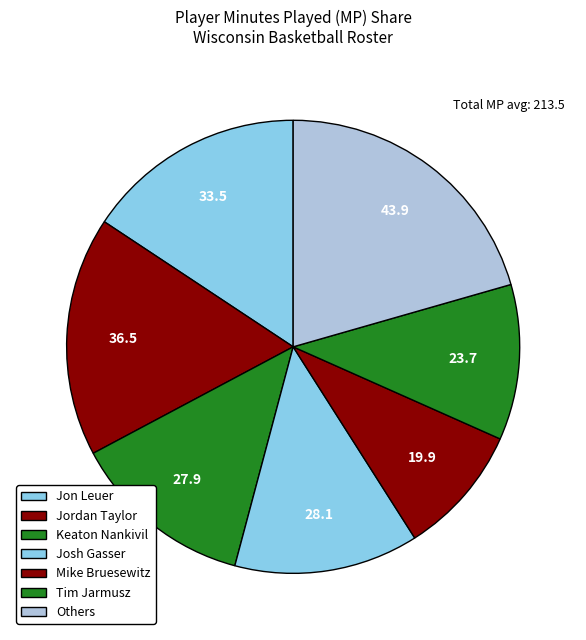

How much of the chart is everything except Josh Gasser?

86.8%